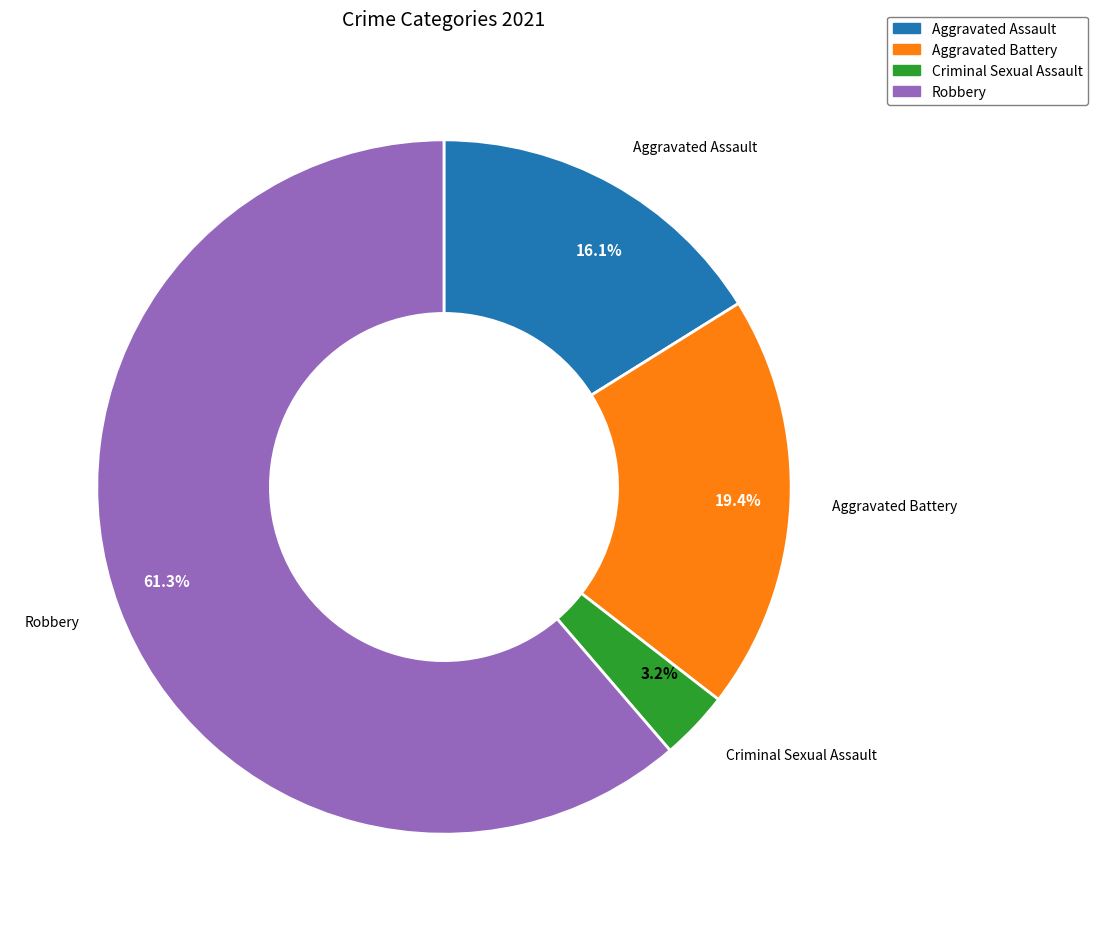

What portion of the pie excludes Aggravated Assault?

83.9%